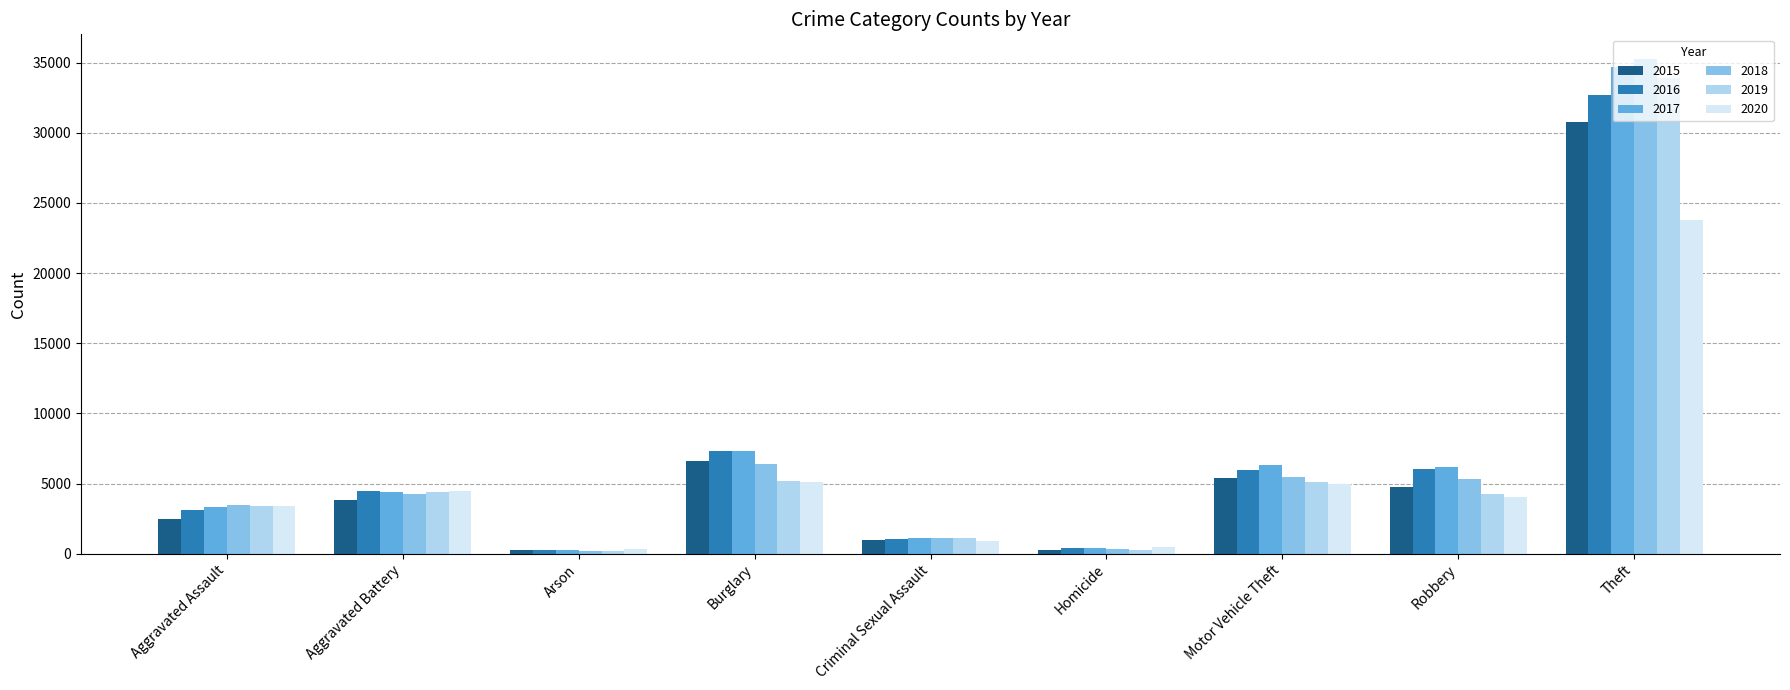

True or false: 2016 has a value of 6067 at Robbery.

True